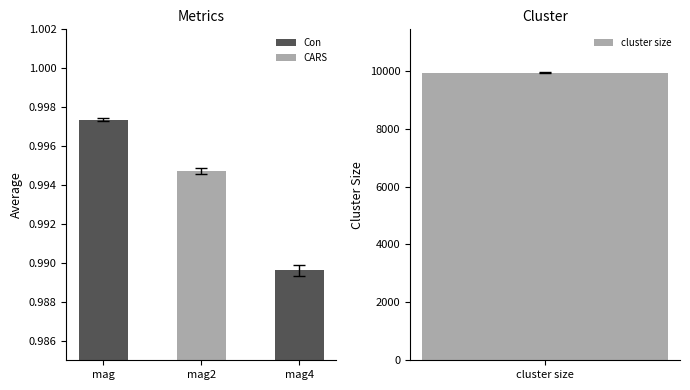

Where is the data nearest to the value 0?

mag4